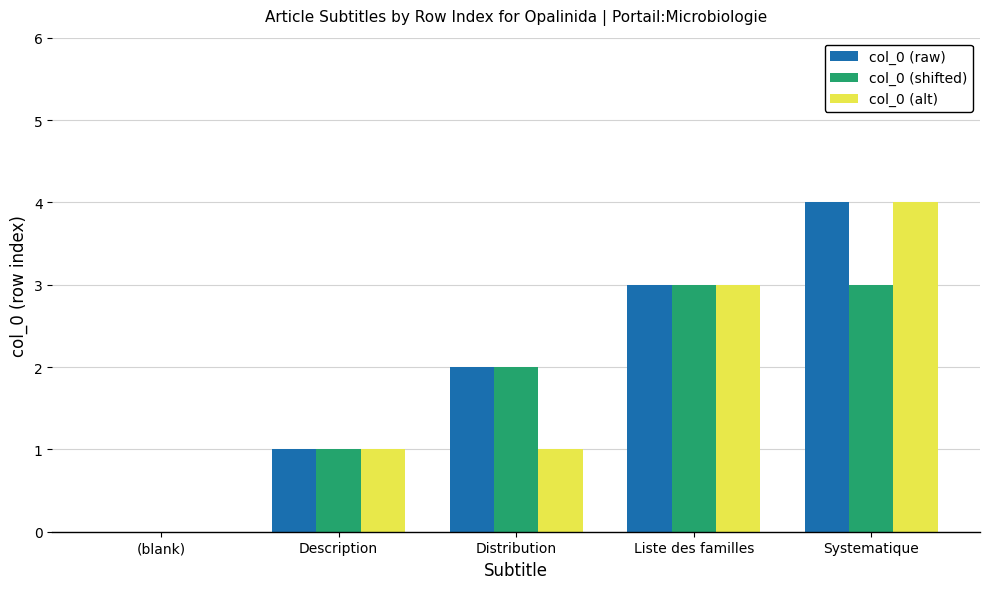

Is the value of col_0 (alt) at (blank) greater than the value of col_0 (raw) at Systematique?

No